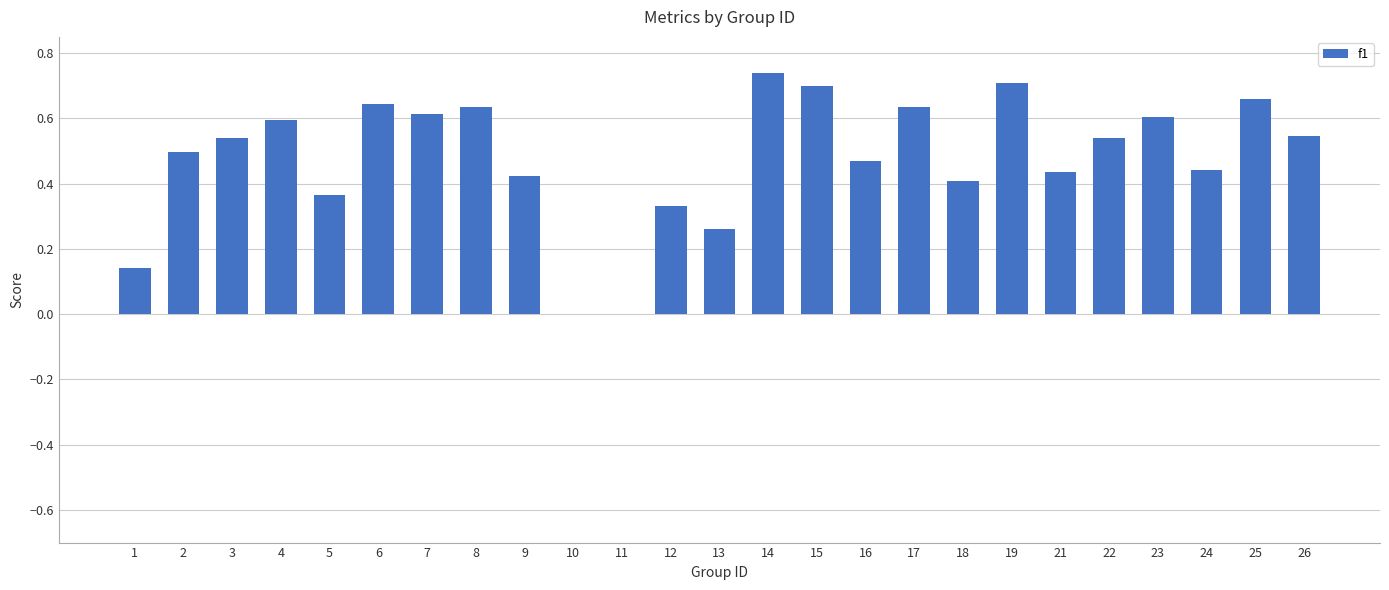

Which category has the highest value across all series?

14